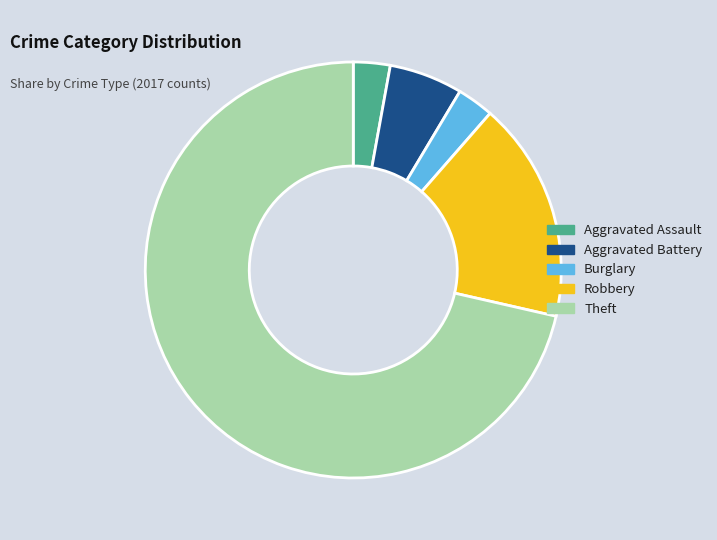

Which category has the biggest portion of the pie?

Theft